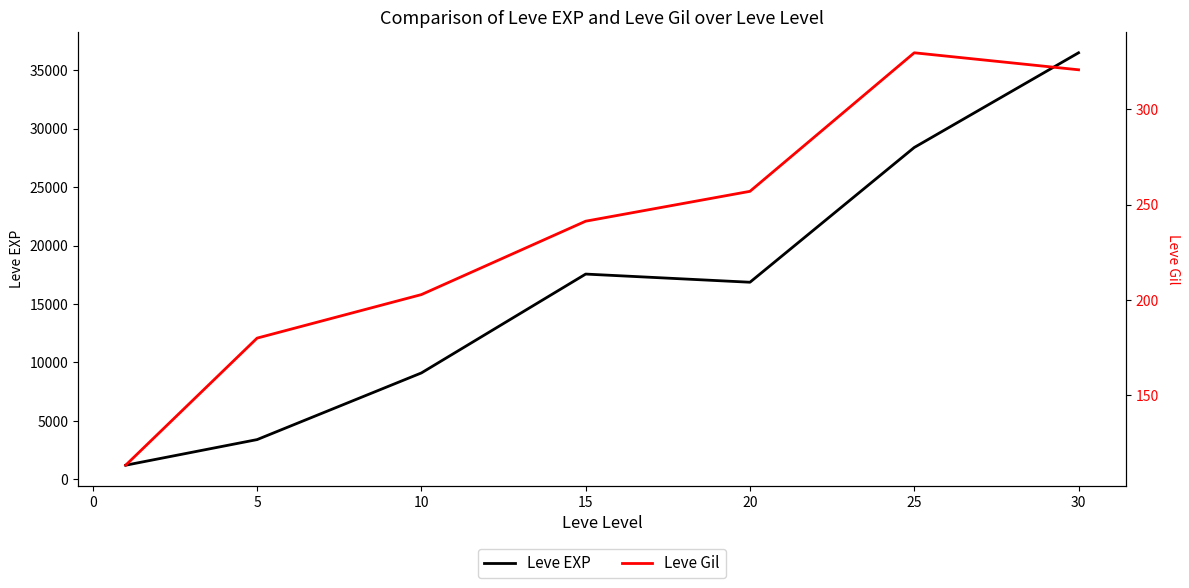

True or false: Leve EXP has more than 1 points higher than both neighbors.

False